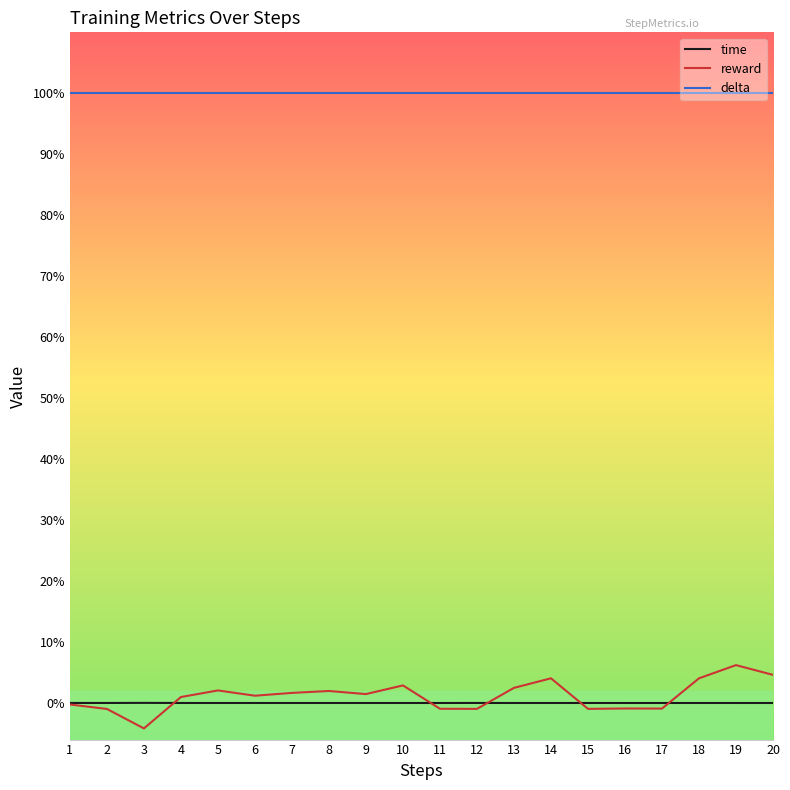

Does the chart have visible grid lines?

No